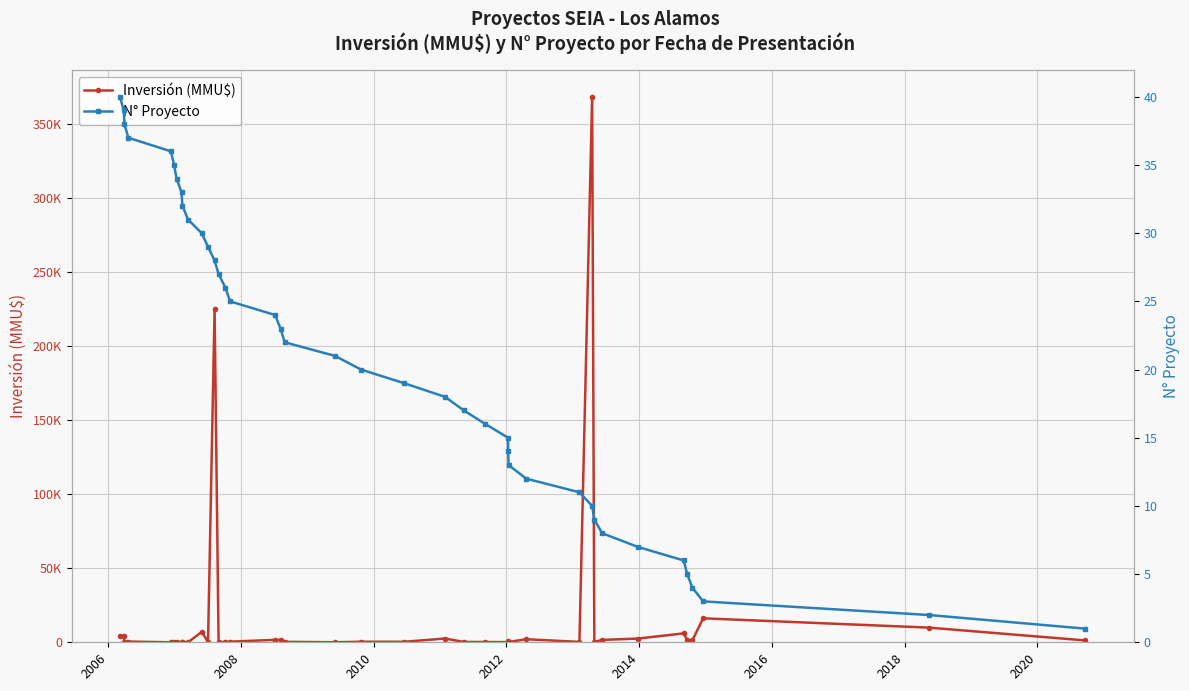

How many data points in Inversión (MMU$) are less than 500?

19